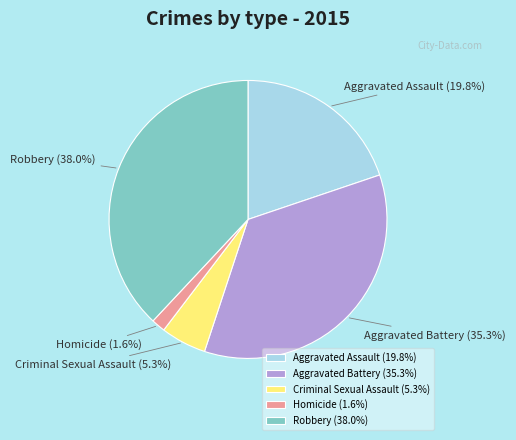

Is Aggravated Battery the majority of the pie?

No